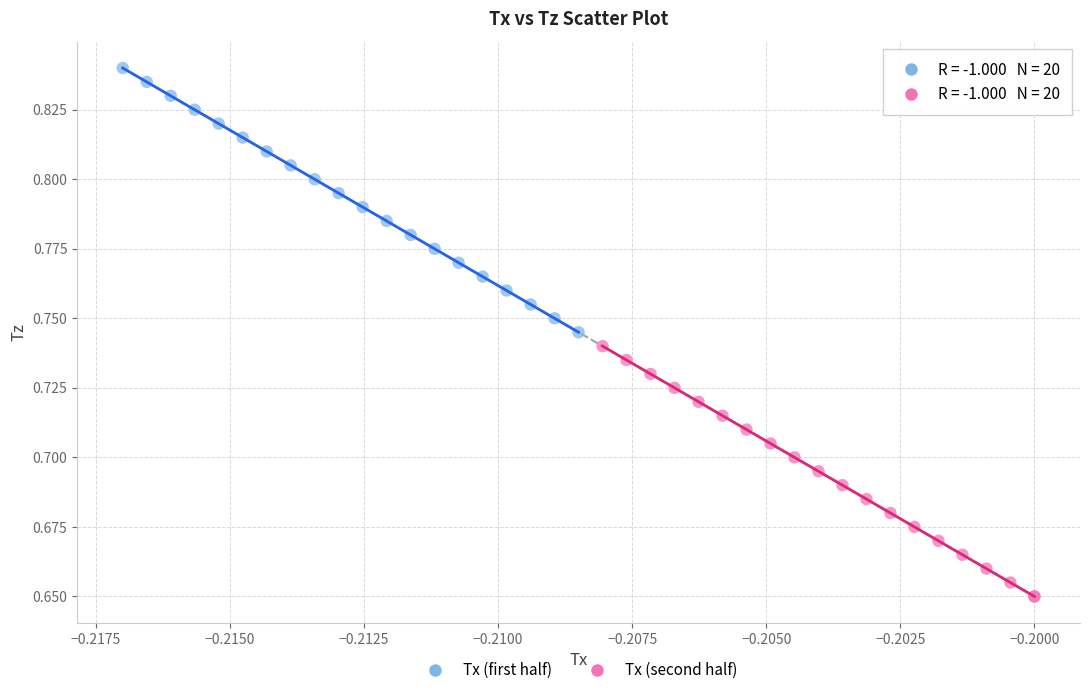

What are all the series names shown in the legend?

Tx (first half), Tx (second half)